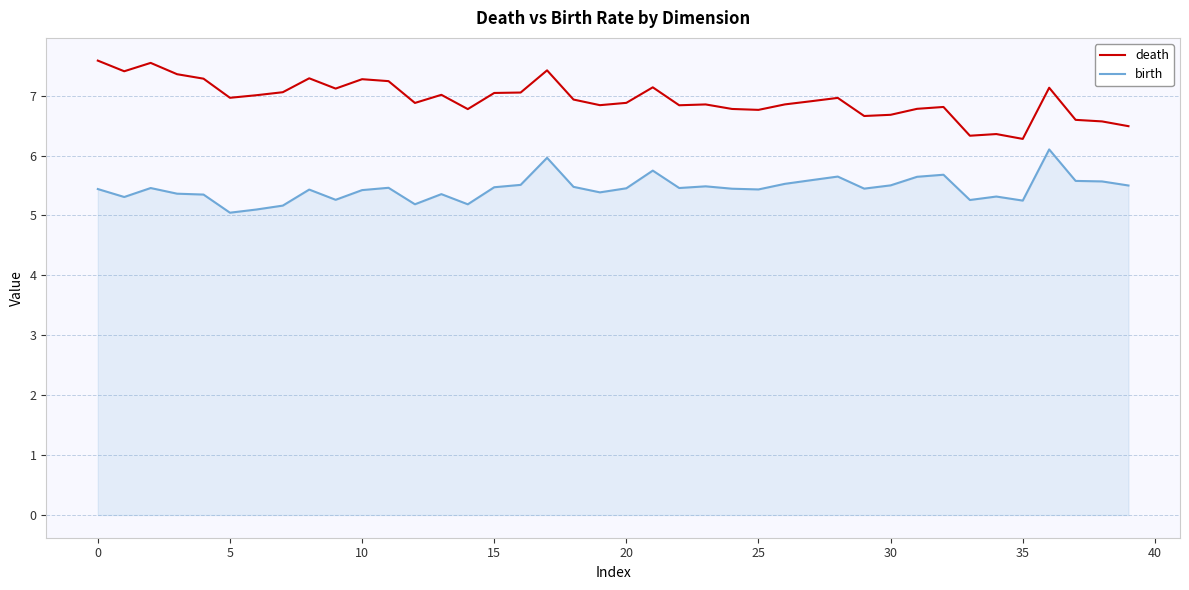

Rank the series by their maximum value, from lowest to highest.

birth, death